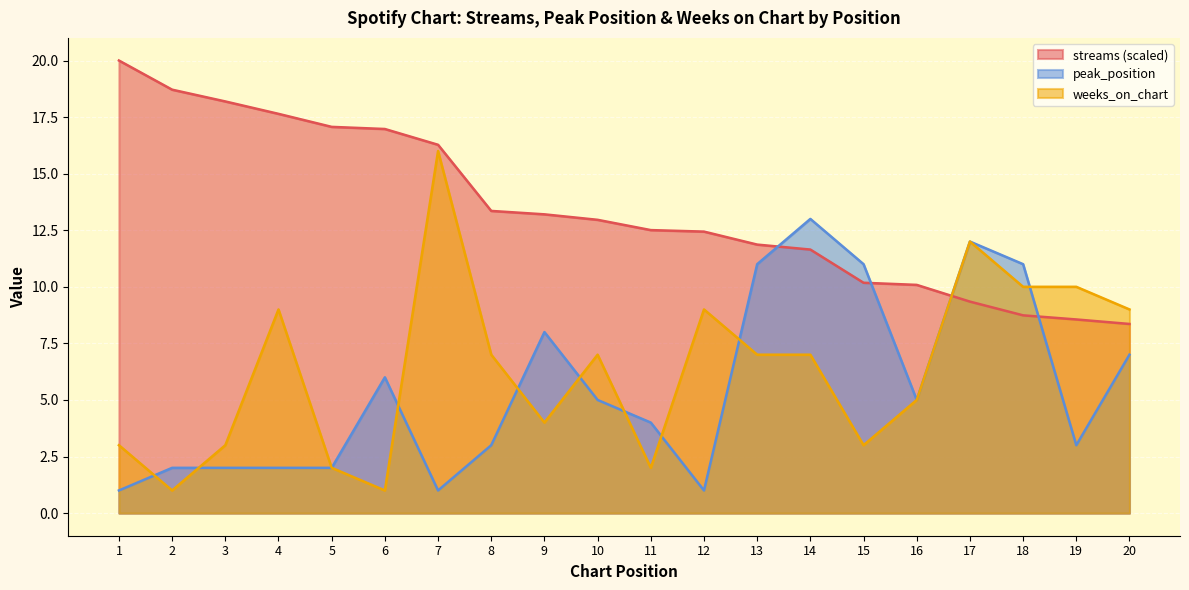

Is it true that streams equals 10.2 at 15?

True